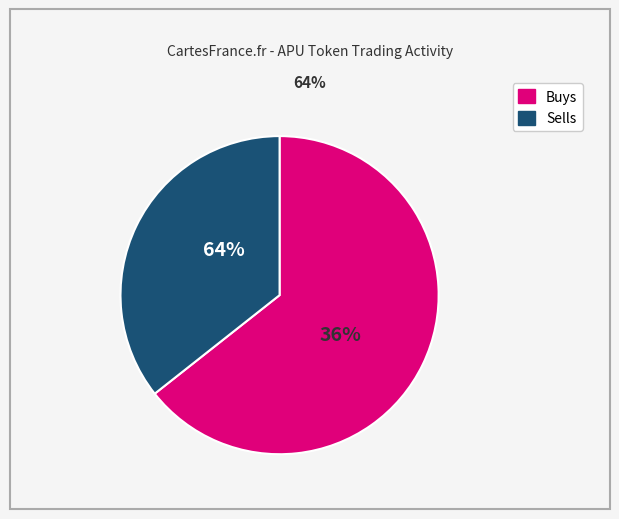

Does 198 represent more than half of the total?

No